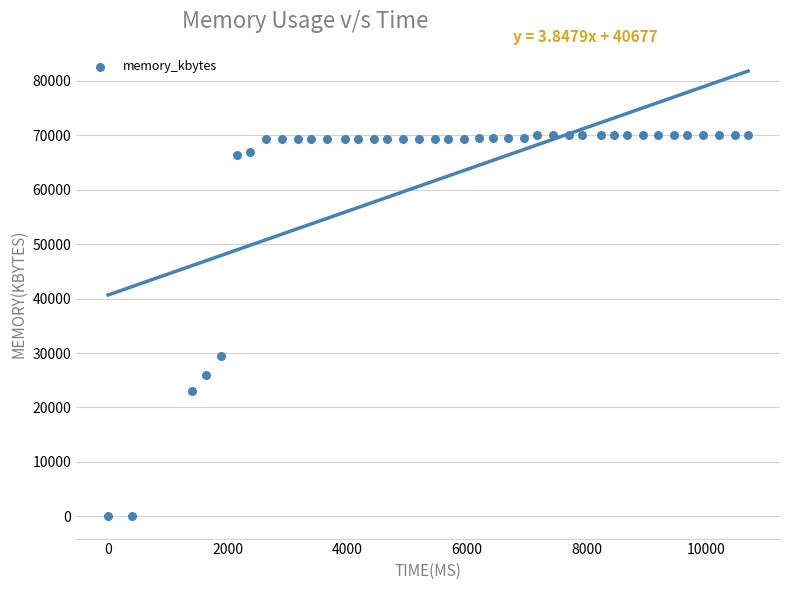

What Y value in the scatter plot is closest to 35080?

29456